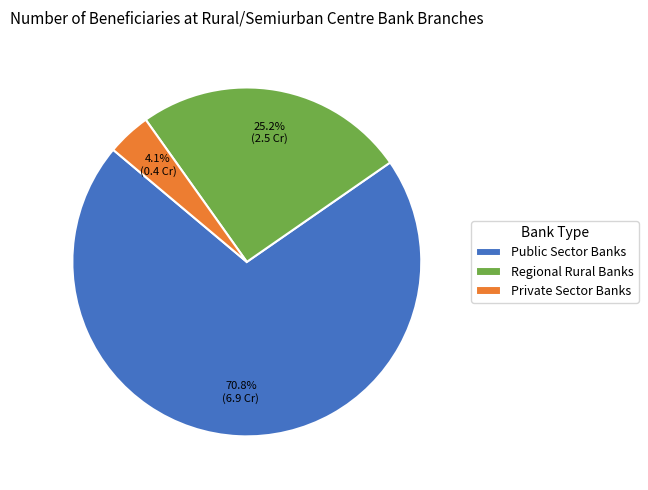

Is there any slice that represents more than half of the pie?

Yes